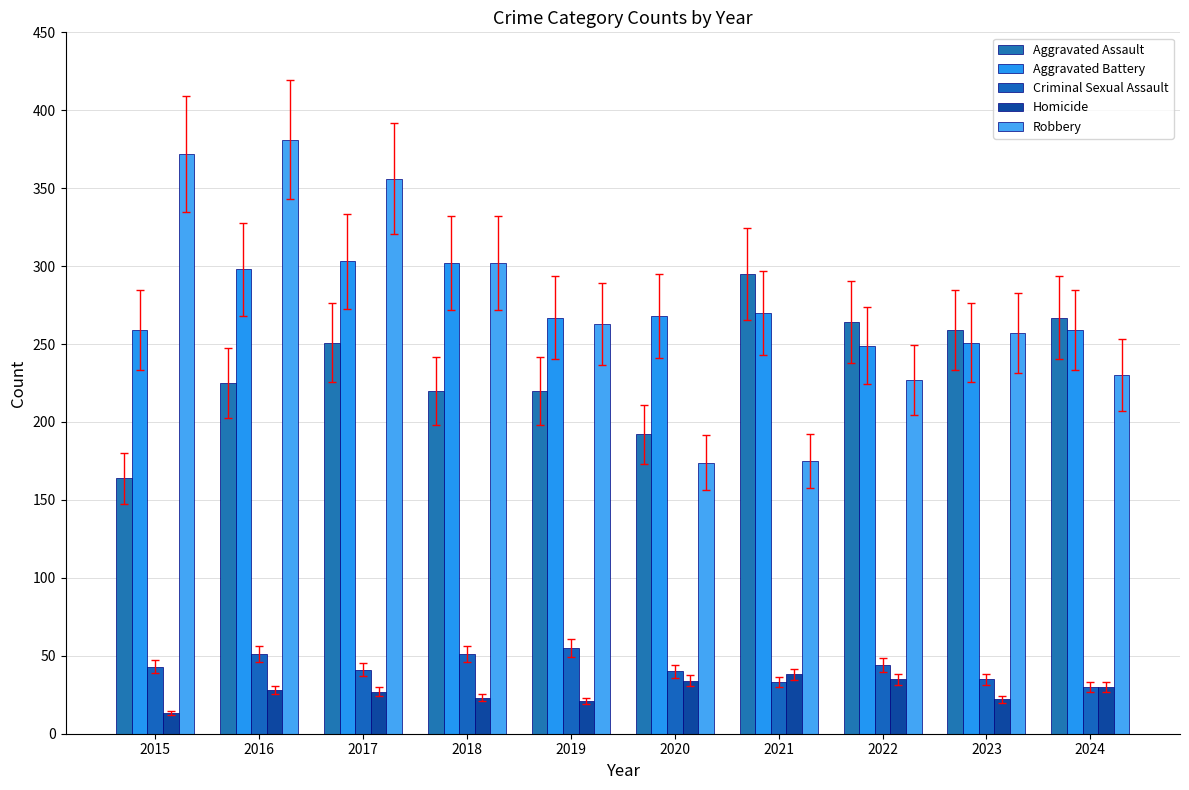

What is the value of the Aggravated Assault bar at the 6th from the left?

192